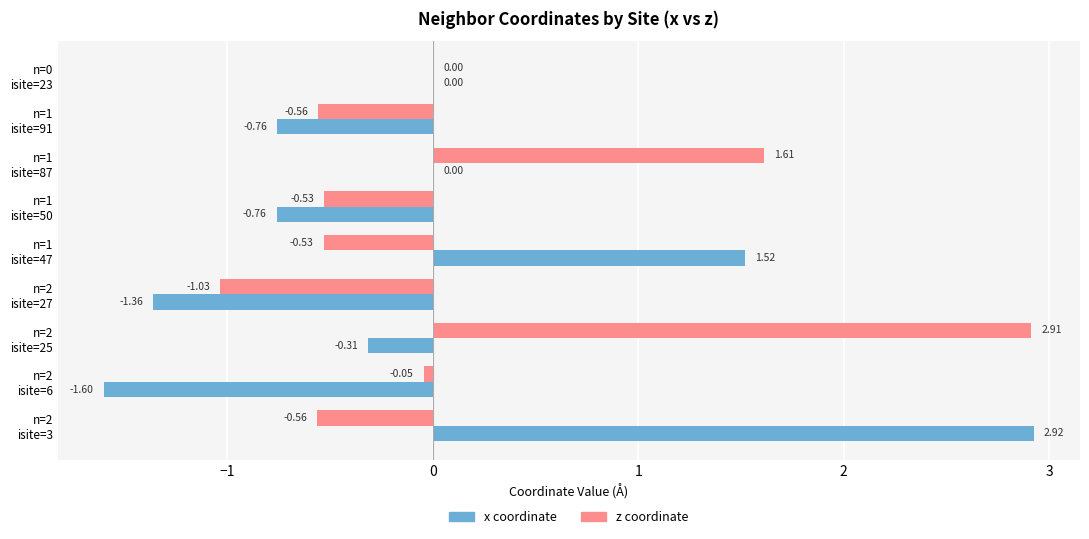

Which series has the largest total across all categories?

z coordinate